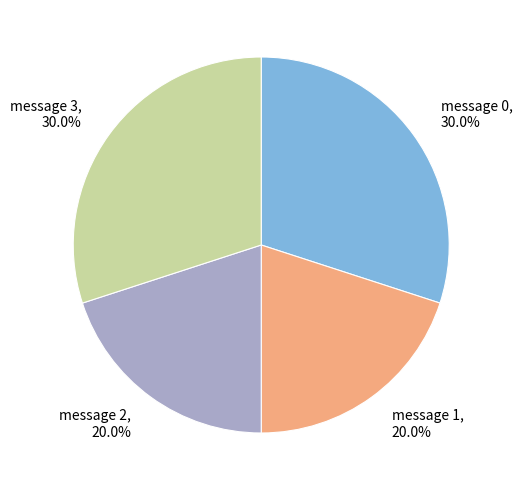

To the nearest percent, what is the difference between the largest and smallest slice percentages?

10%